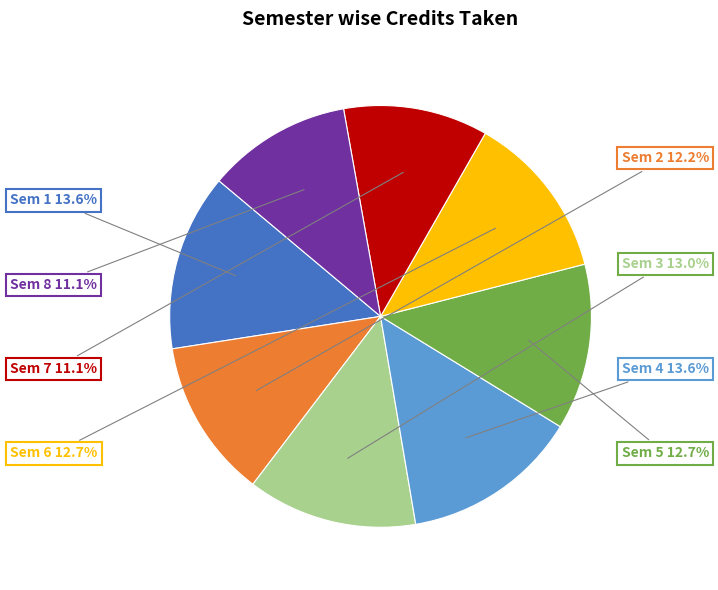

Is there a majority slice in this chart?

No